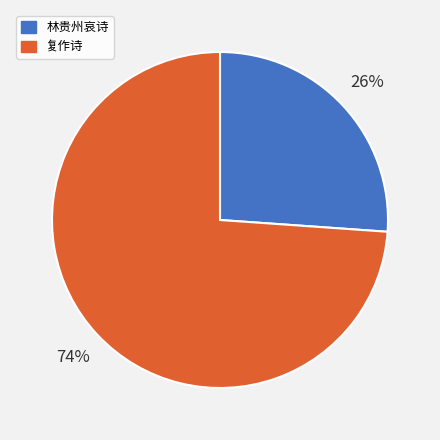

To the nearest percent, what is the average slice percentage?

50%